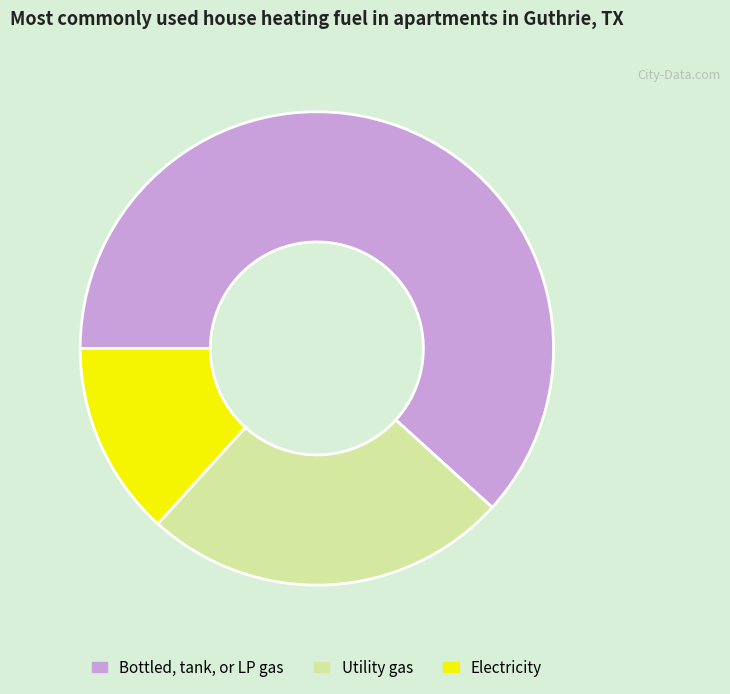

Is there any slice that represents more than half of the pie?

Yes